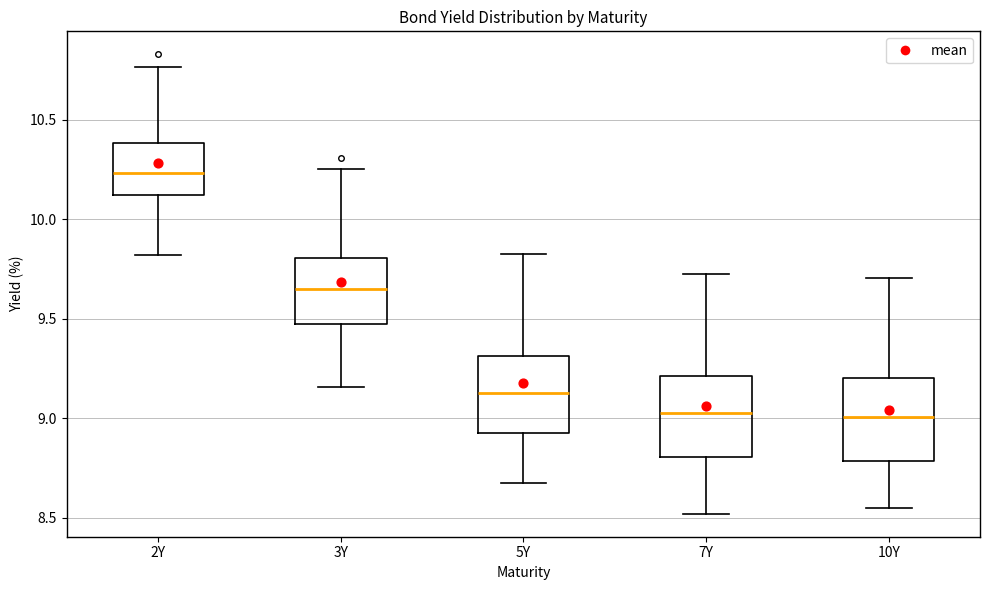

Reading left to right, transcribe this box plot: for each box, give where its median line is, the range the box spans, and where its two whiskers end, as read against the y-axis. The values are not printed on the chart, so give them approximately, as read against the axis.

2Y: median 10.25, box 10.10 to 10.40, whiskers 9.80 to 10.75
3Y: median 9.65, box 9.45 to 9.80, whiskers 9.15 to 10.25
5Y: median 9.15, box 8.90 to 9.30, whiskers 8.70 to 9.85
7Y: median 9.05, box 8.80 to 9.20, whiskers 8.50 to 9.75
10Y: median 9.00, box 8.80 to 9.20, whiskers 8.55 to 9.70